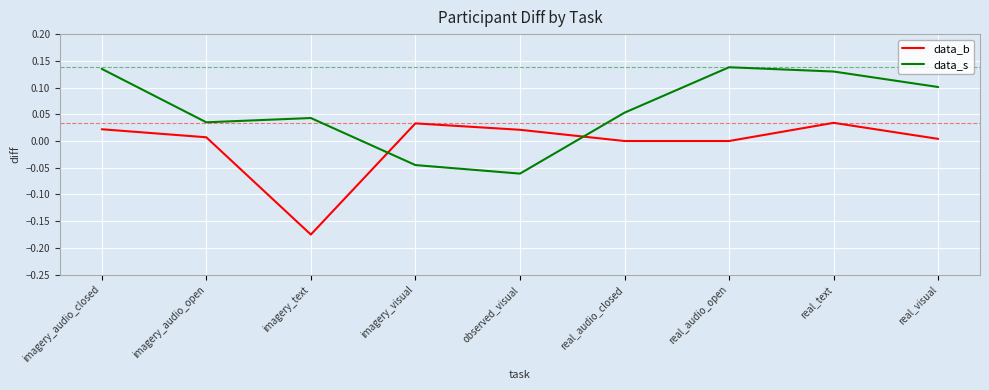

List the series in order of their overall mean, lowest first.

data_b, data_s